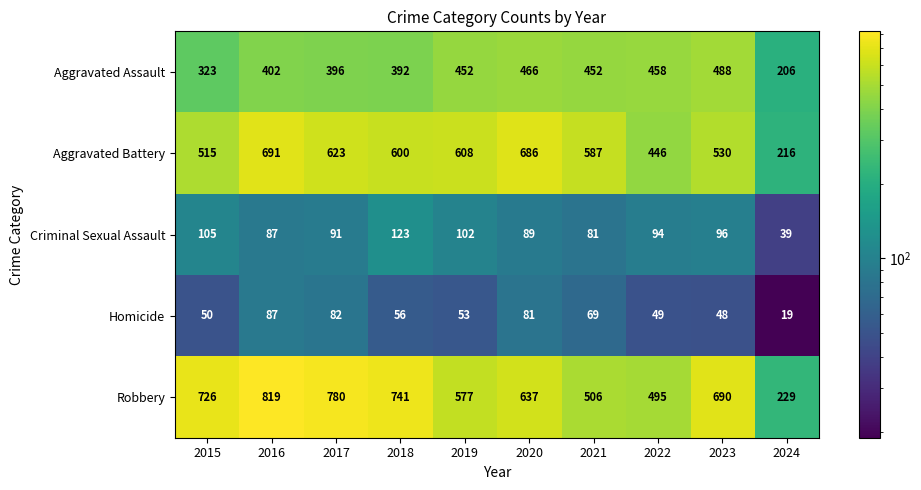

At how many categories does at least one series exceed 372?

9